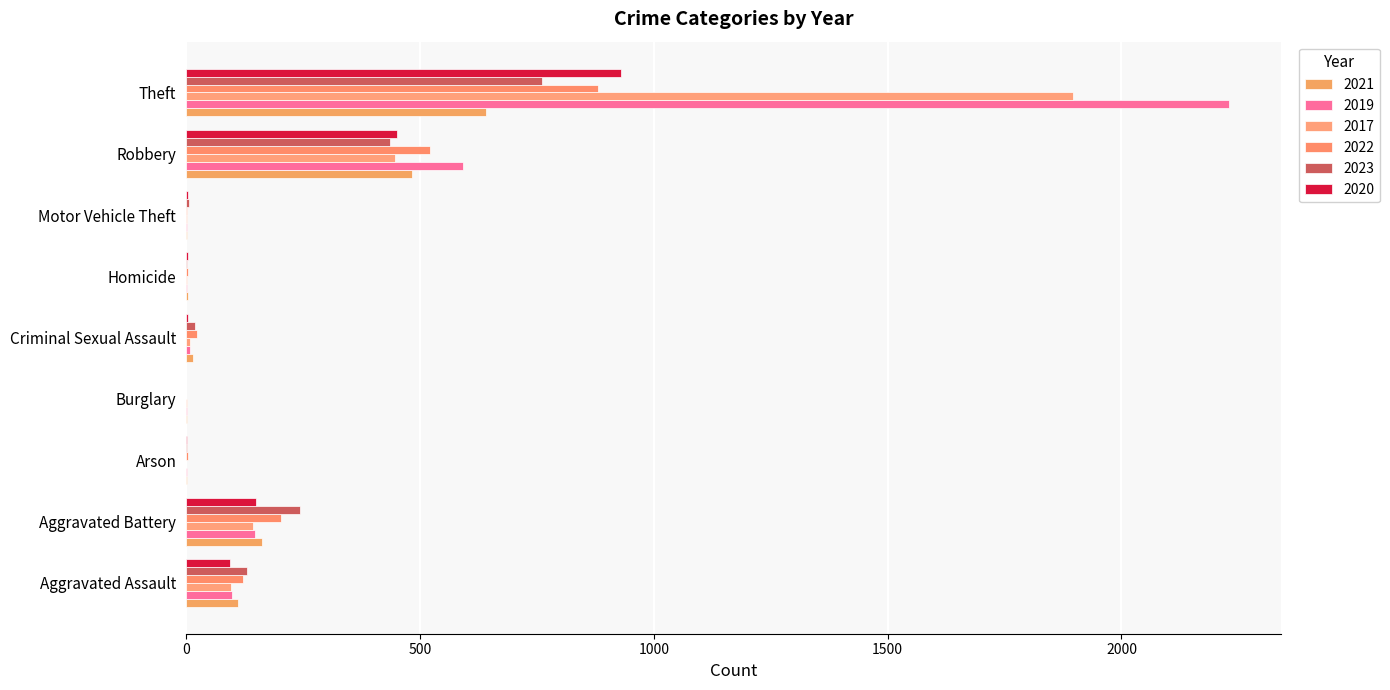

How many series are shown in this chart?

6